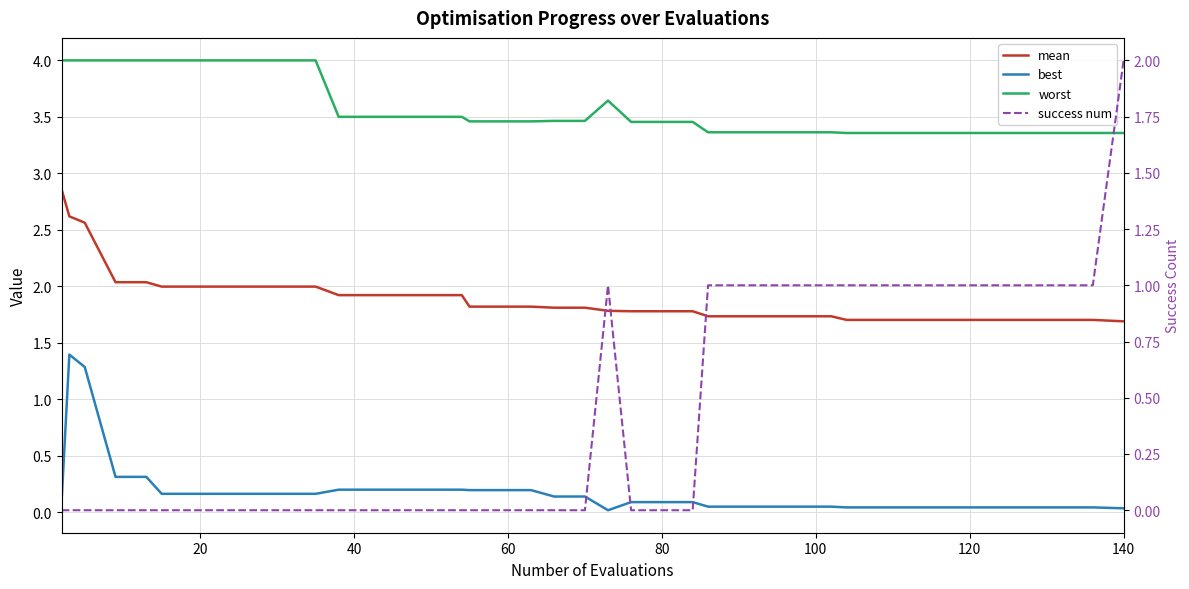

At how many categories does at least one series exceed 1?

40